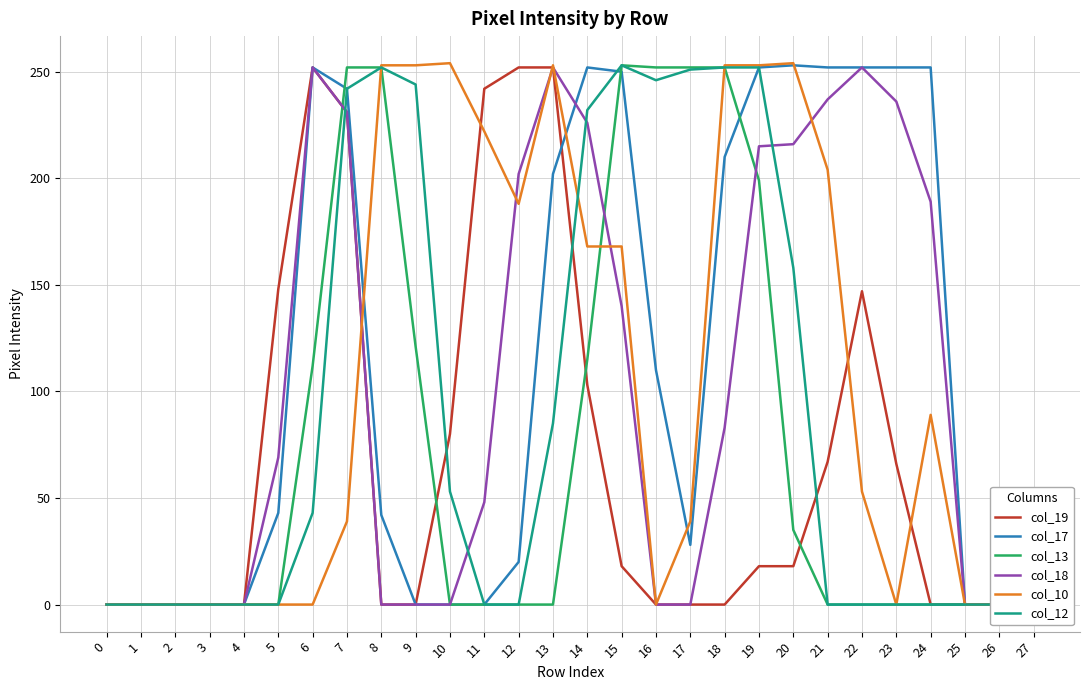

What is the greatest value displayed?

254